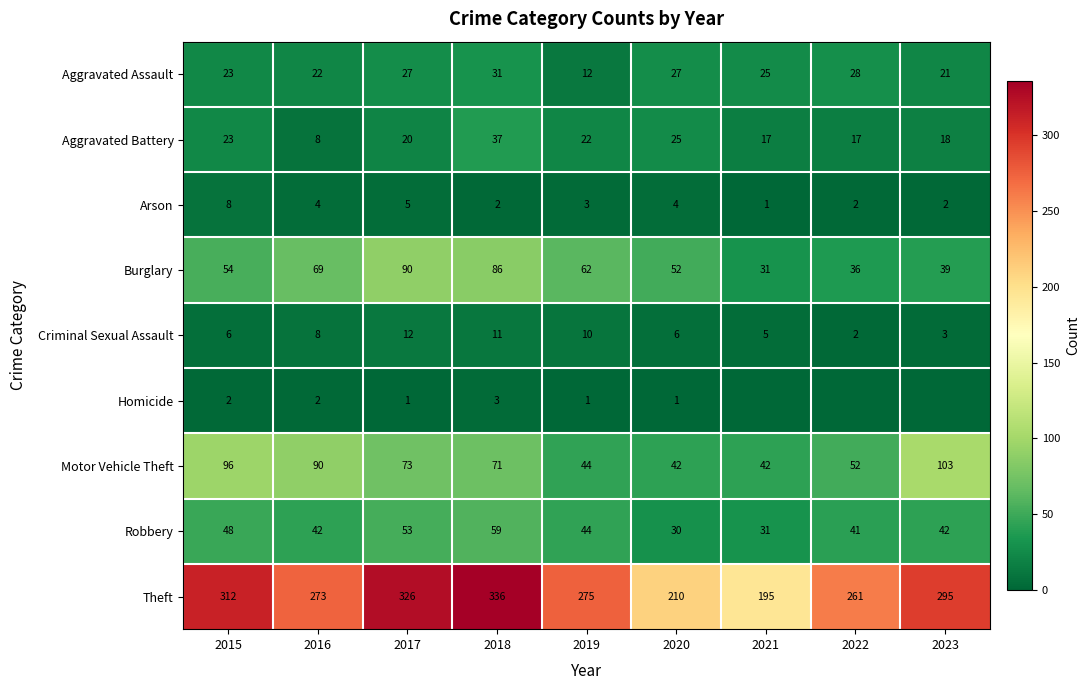

List the series in order of their peak value, highest first.

Theft, Motor Vehicle Theft, Burglary, Robbery, Aggravated Battery, Aggravated Assault, Criminal Sexual Assault, Arson, Homicide